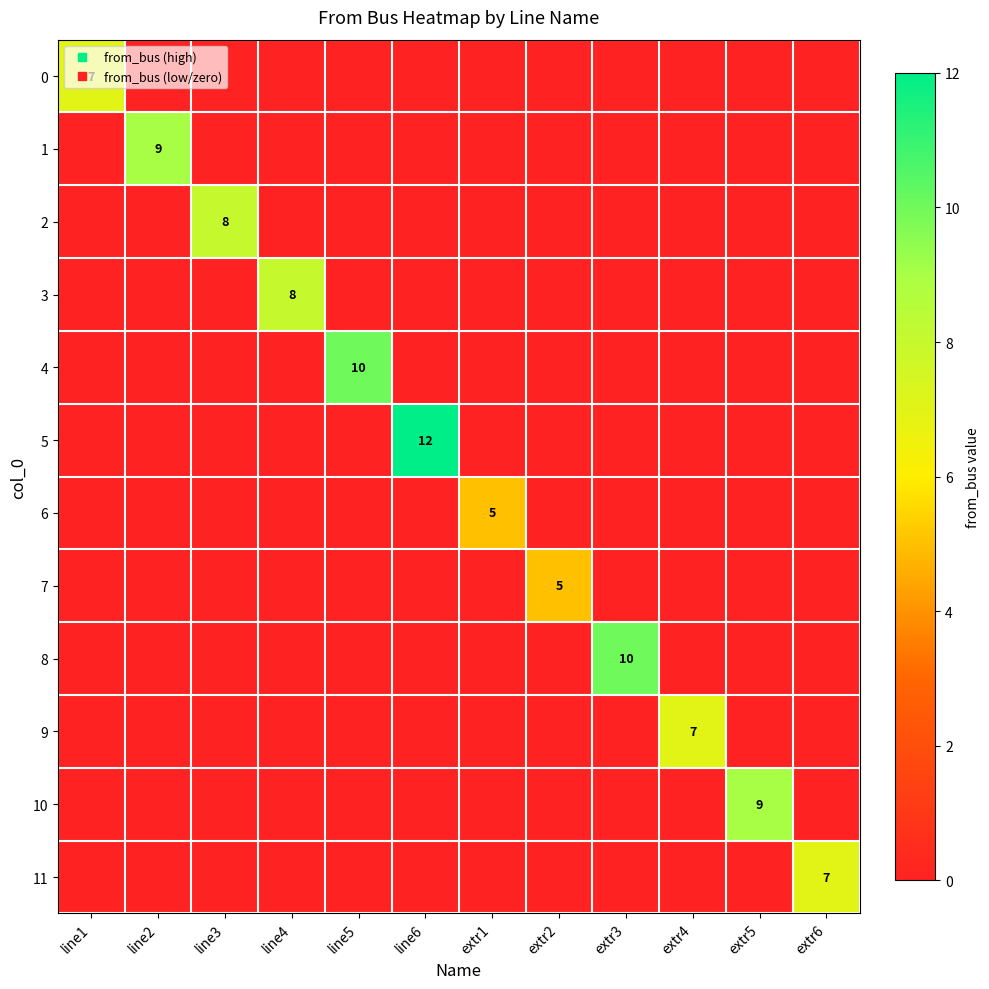

At which label is 8 closest to 5?

line1